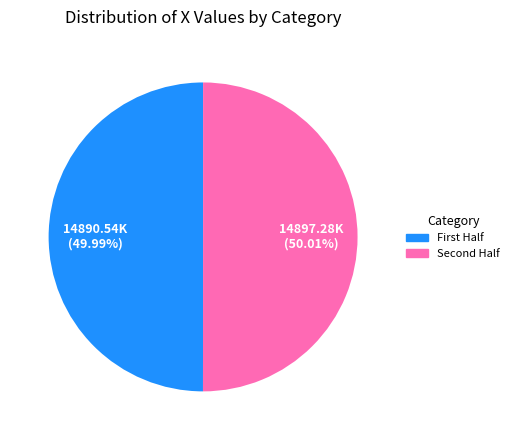

How many segments does this pie chart have?

2